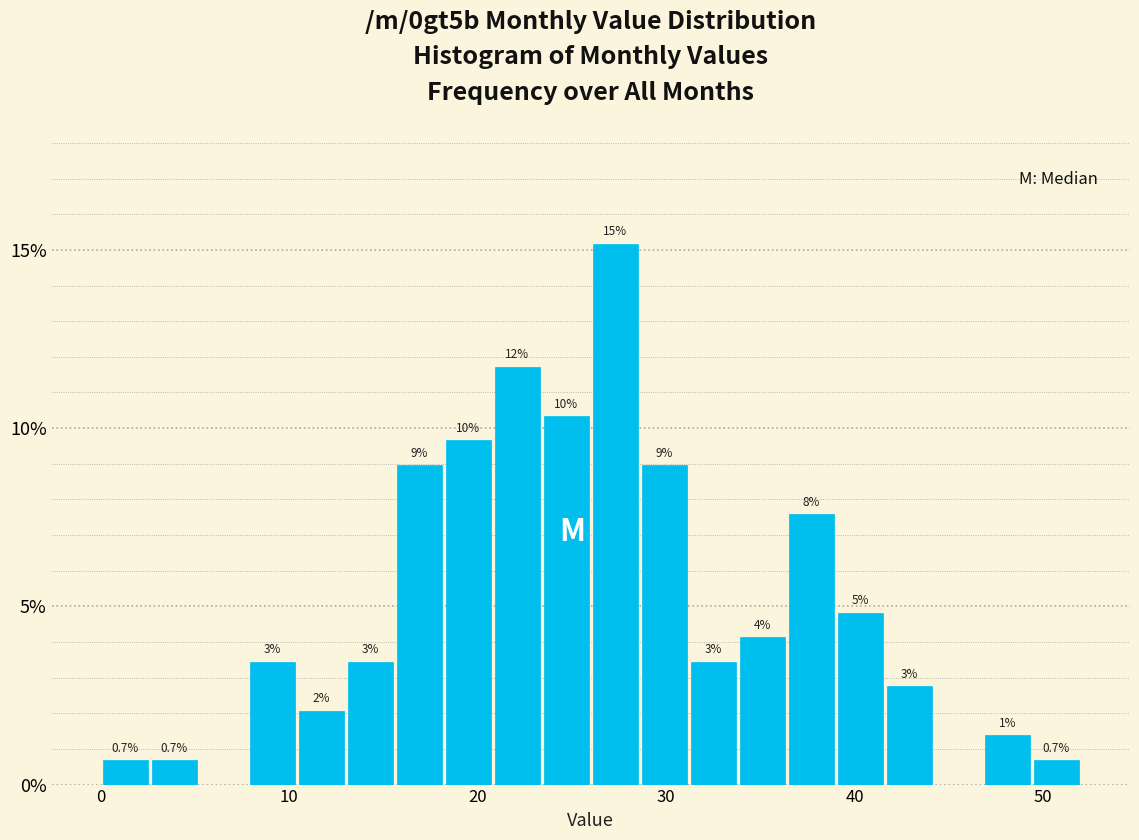

Read against the x-axis, roughly where is the centre of the tallest bar?

27